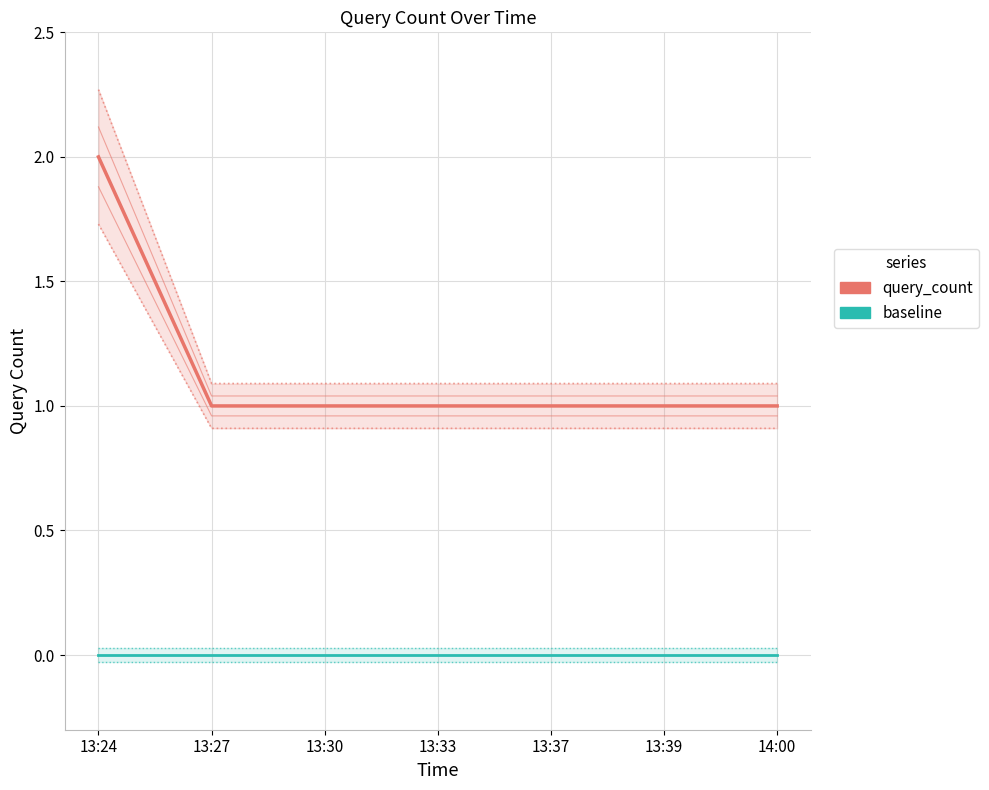

What is the total value across all series at 13:39?

1